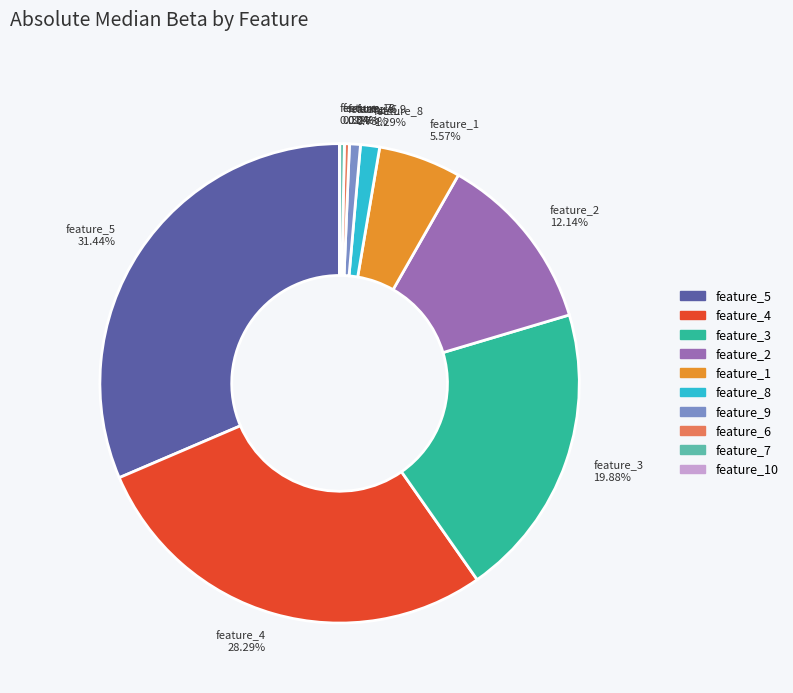

Which slice is the largest?

feature_5